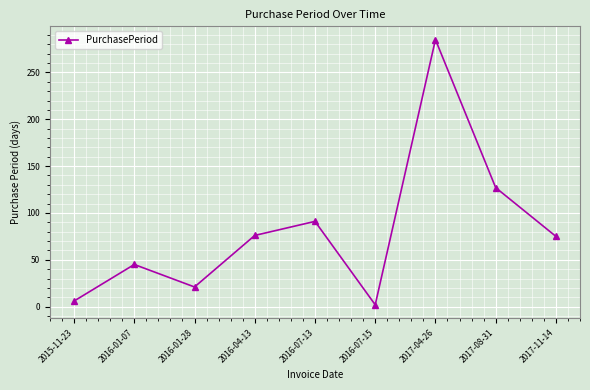

Is this an area chart (filled region under the line)?

No